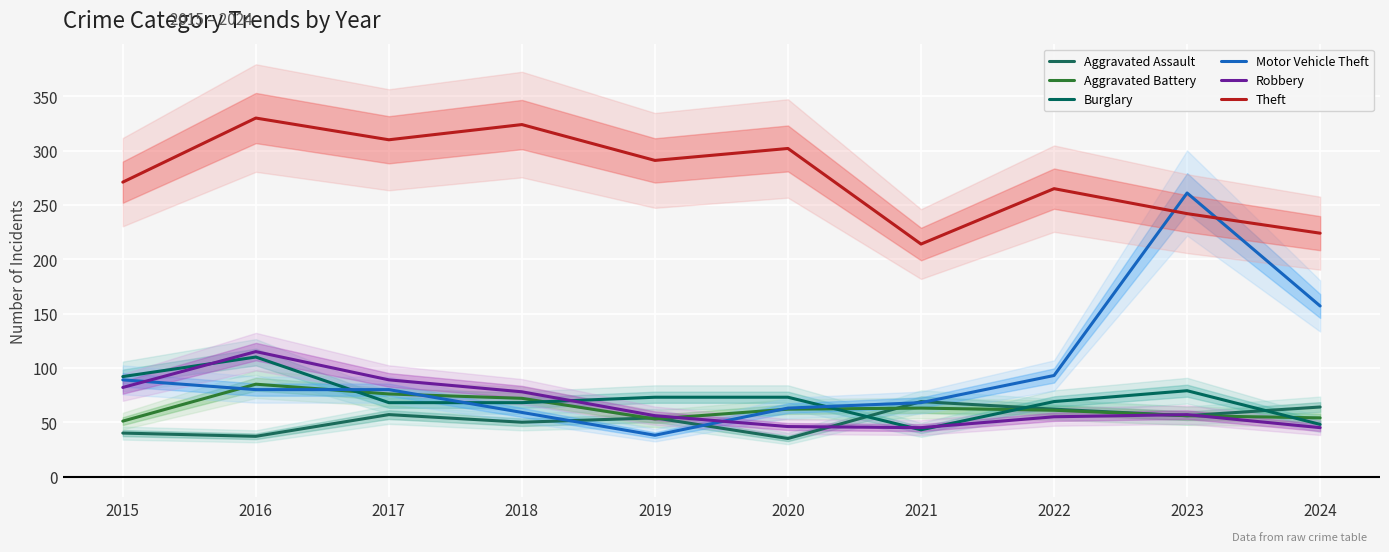

True or false: Motor Vehicle Theft has more than 1 points higher than both neighbors.

False